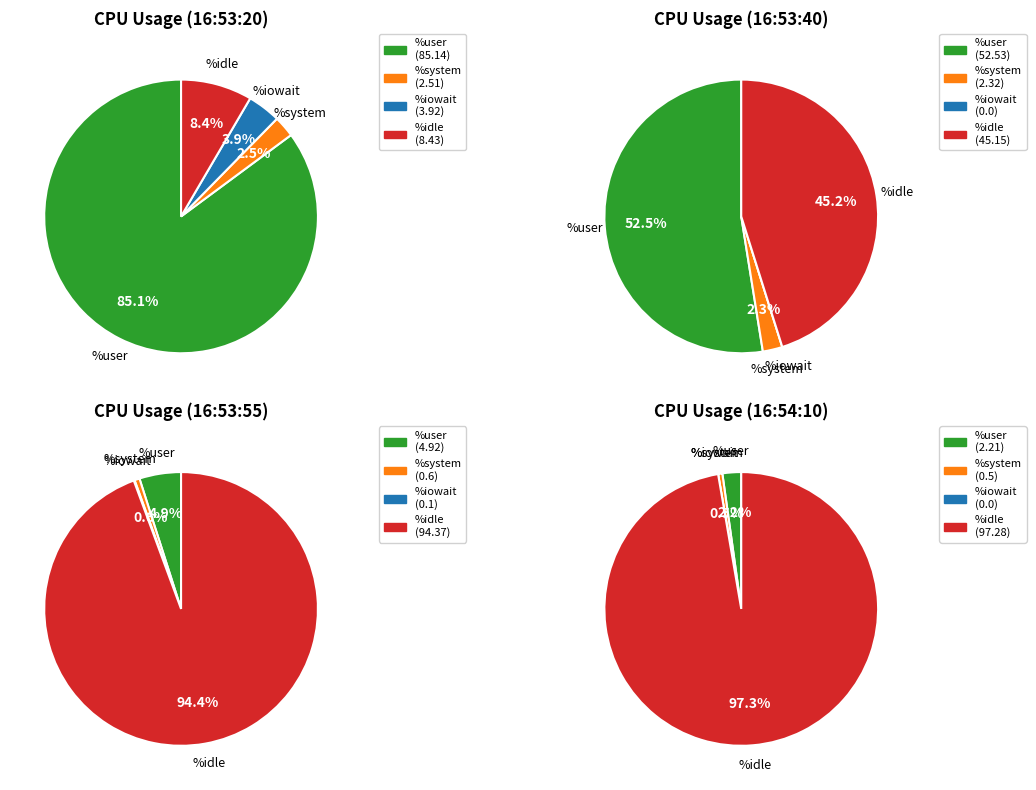

Count the number of slices in the pie.

12